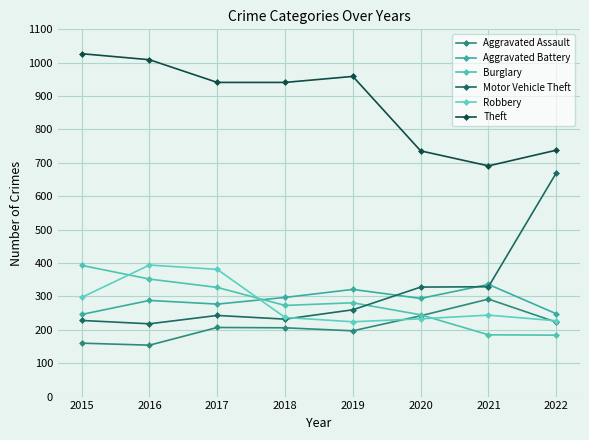

True or false: Theft and Robbery cross at least once.

False